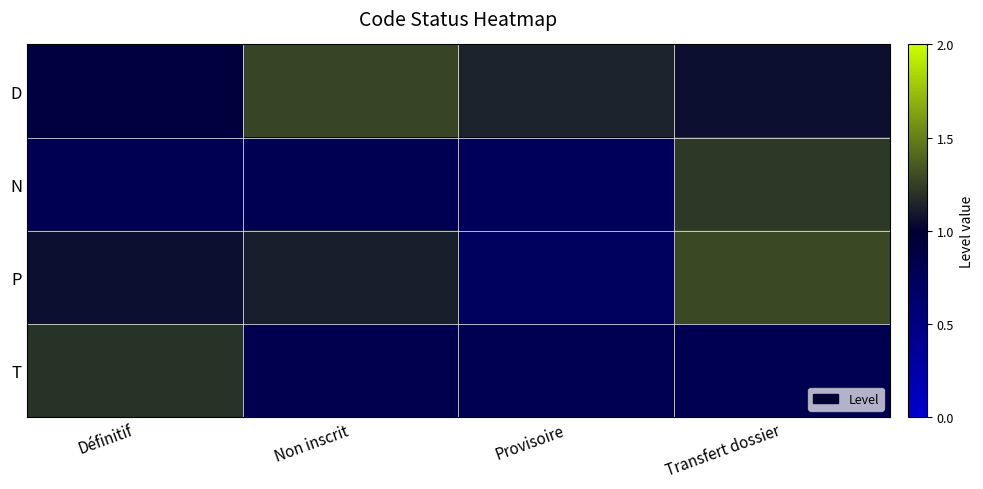

What is the total value across all series at Non inscrit?

4.0